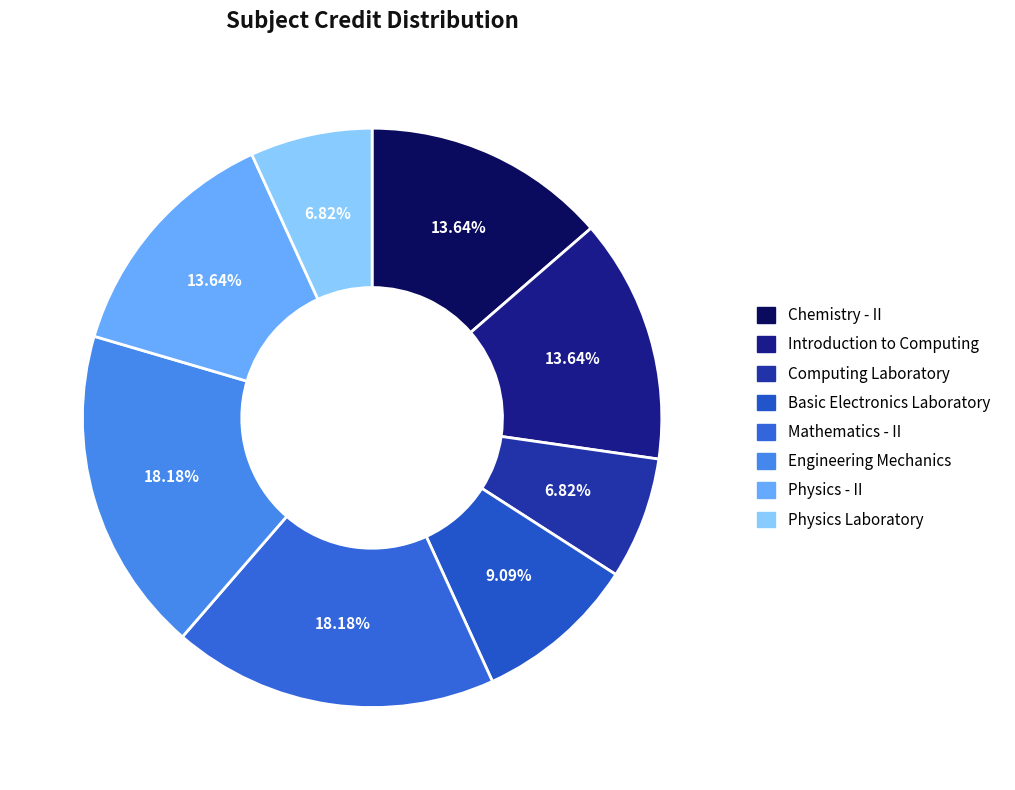

Is Engineering Mechanics the majority of the pie?

No